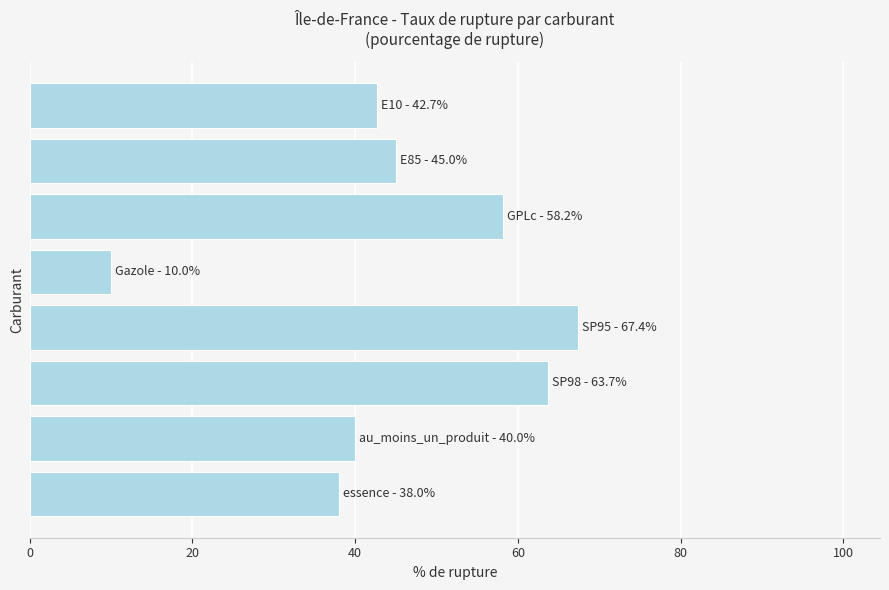

What is the value of the 8th bar from the top?

38.0